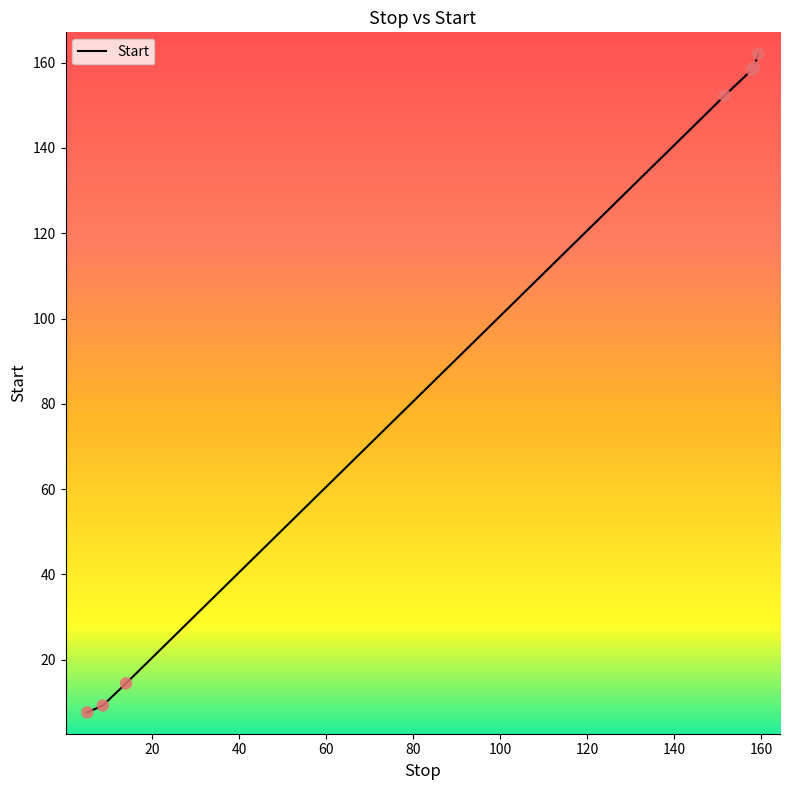

What is the sum of all values?

663.0